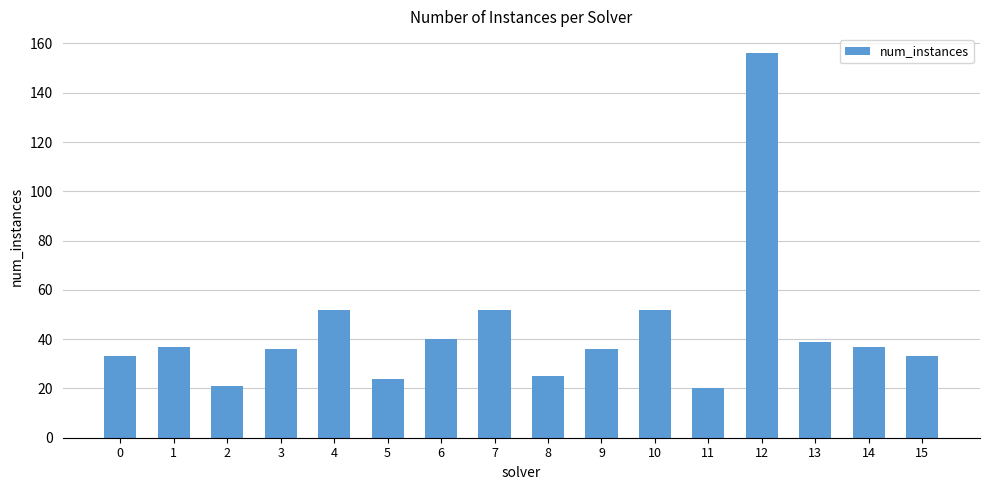

Which label corresponds to the largest value in the chart?

12